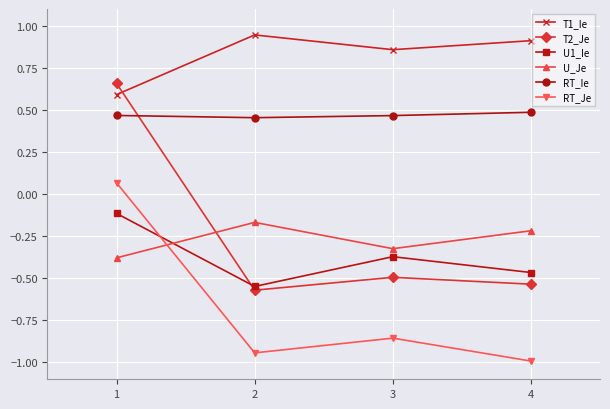

At which category is the sum across all series the highest?

1